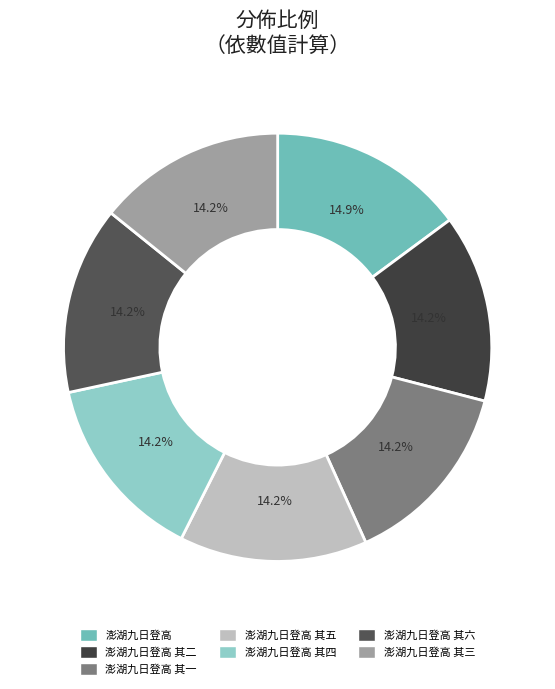

True or false: 澎湖九日登高 其二 accounts for 1% of the total.

False